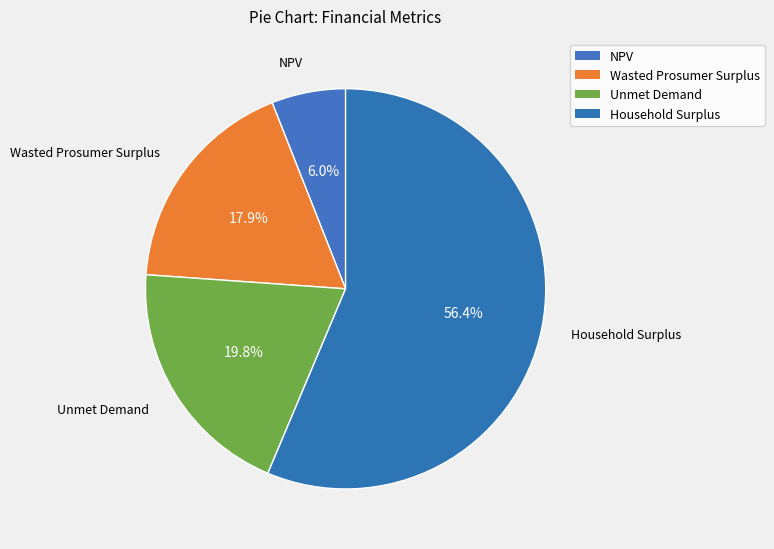

Rank the categories by value from highest to lowest.

Household Surplus, Unmet Demand, Wasted Prosumer Surplus, NPV